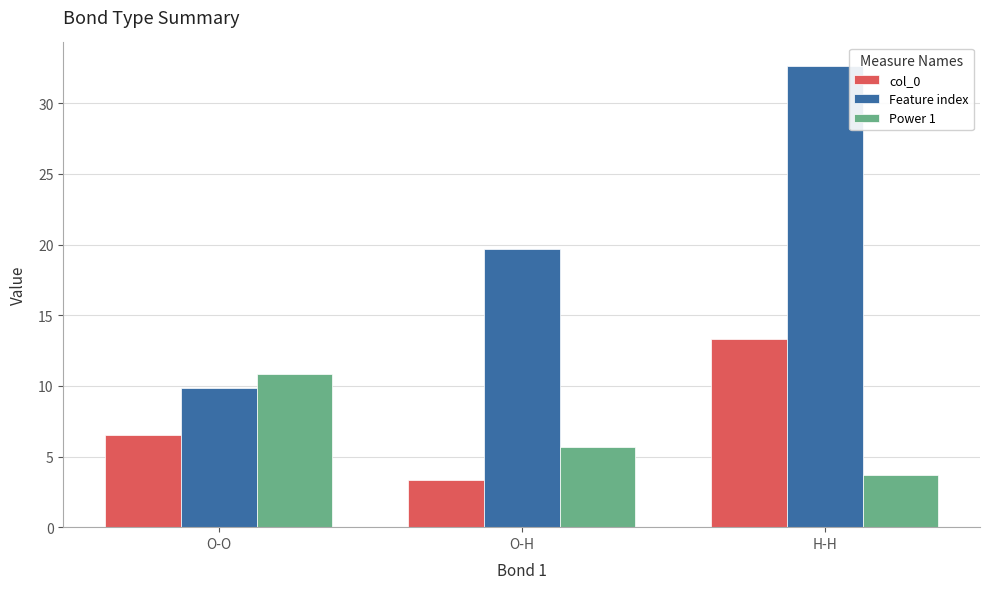

Which series changed the most between O-H and H-H?

Feature index